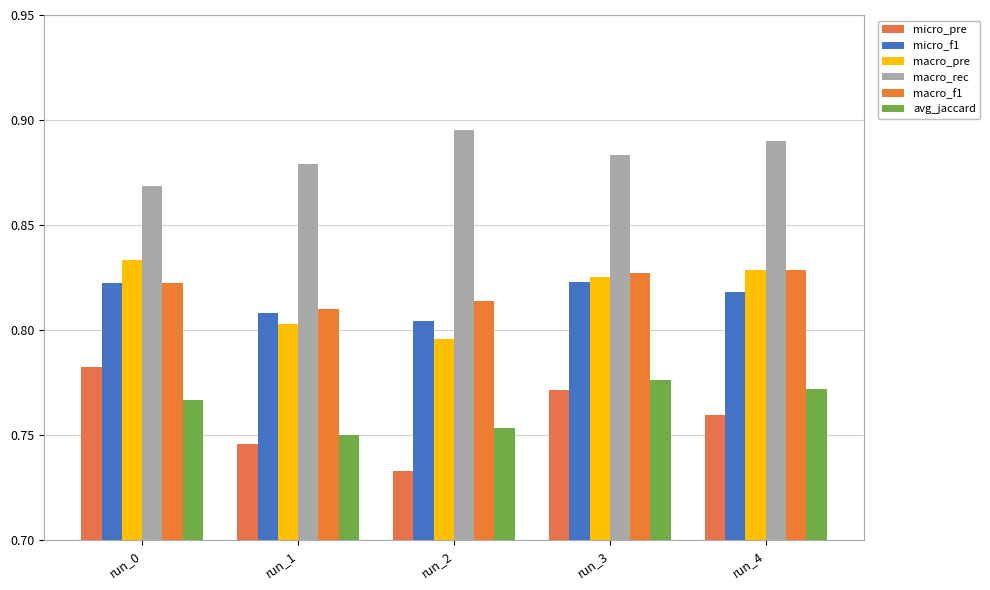

Which series has the largest total across all categories?

macro_rec